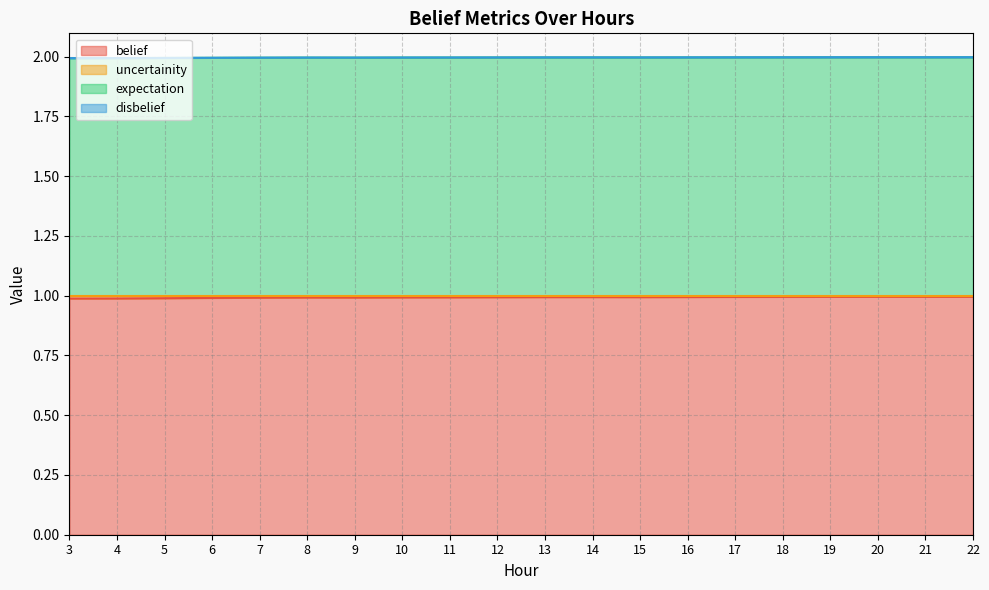

How many uncertainity values are between 1 and 2?

20